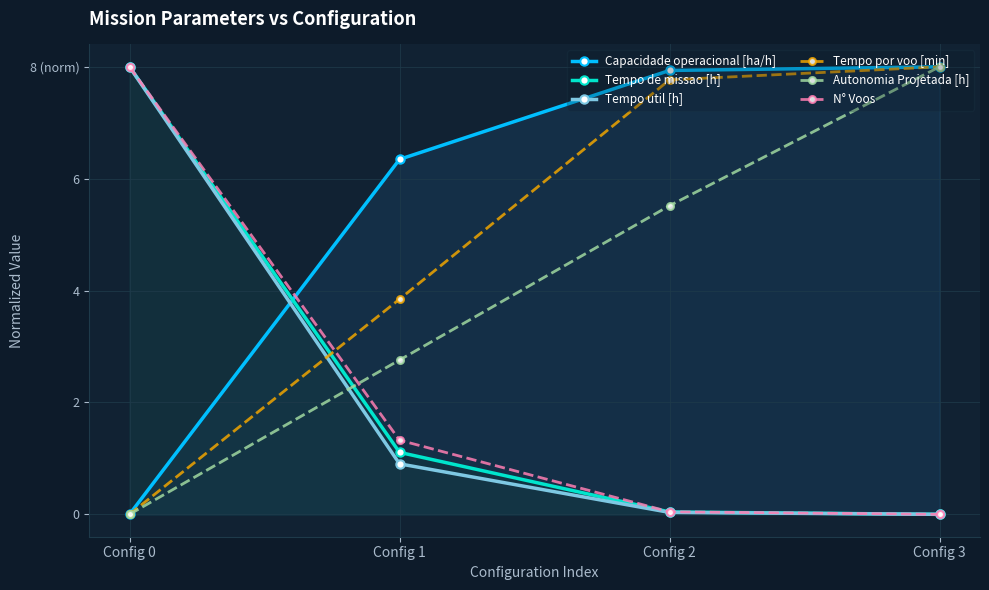

What is the difference between the maximum and minimum values in the Tempo de missao [h] series?

8.0